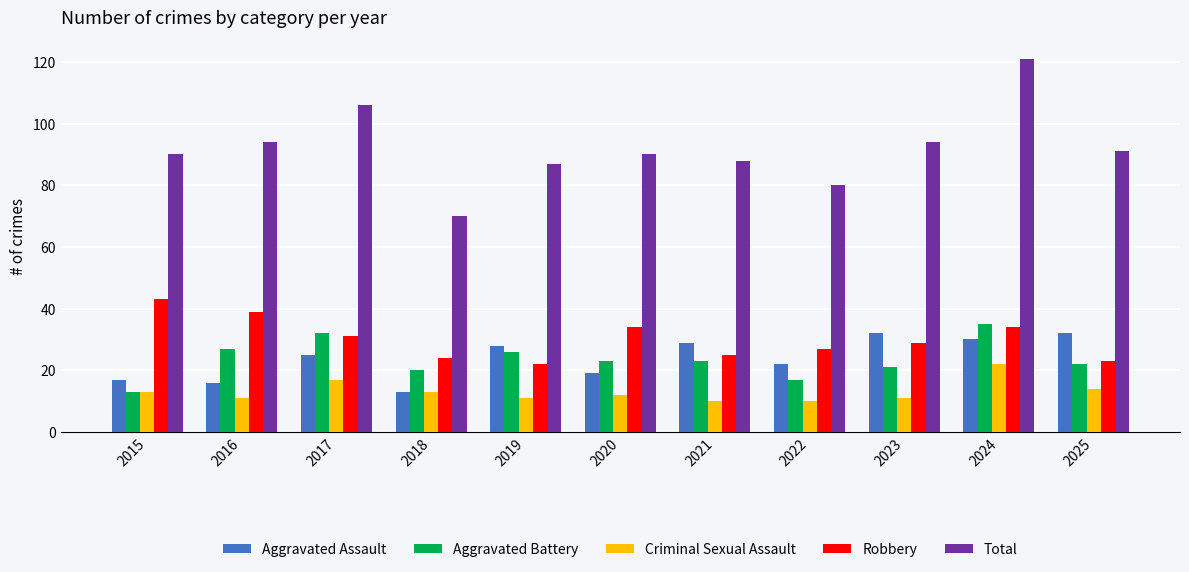

How many bars are there in total?

55